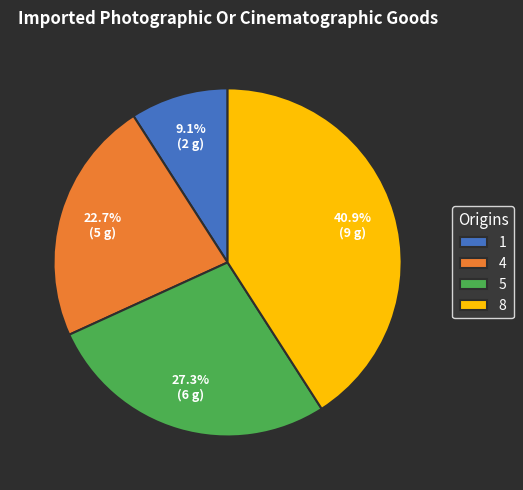

Approximately how many times larger is the value at 5 compared to 4?

1.2